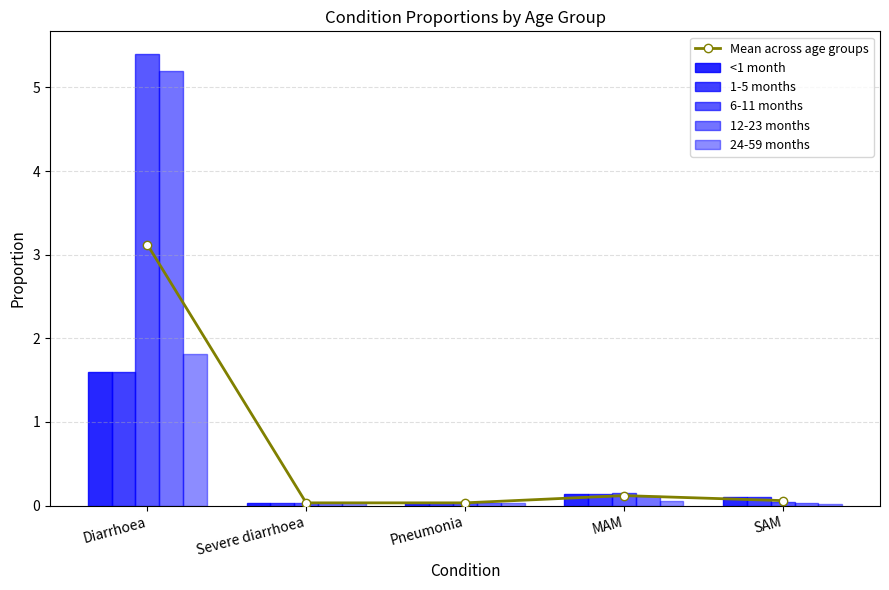

True or false: Mean across age groups has a value of 0.0 at Severe diarrhoea.

True